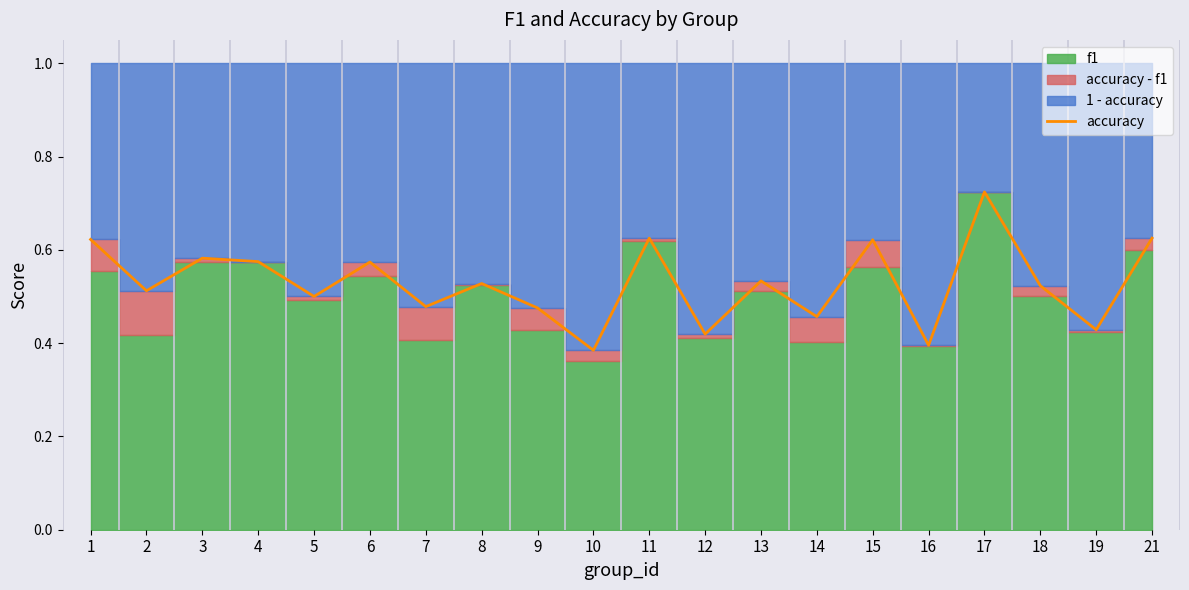

What is the difference between the second highest and second lowest values?

0.2